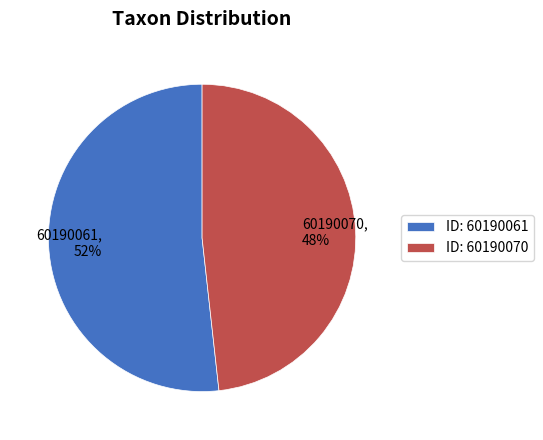

To the nearest percent, what is the difference between the largest and smallest slice percentages?

4%